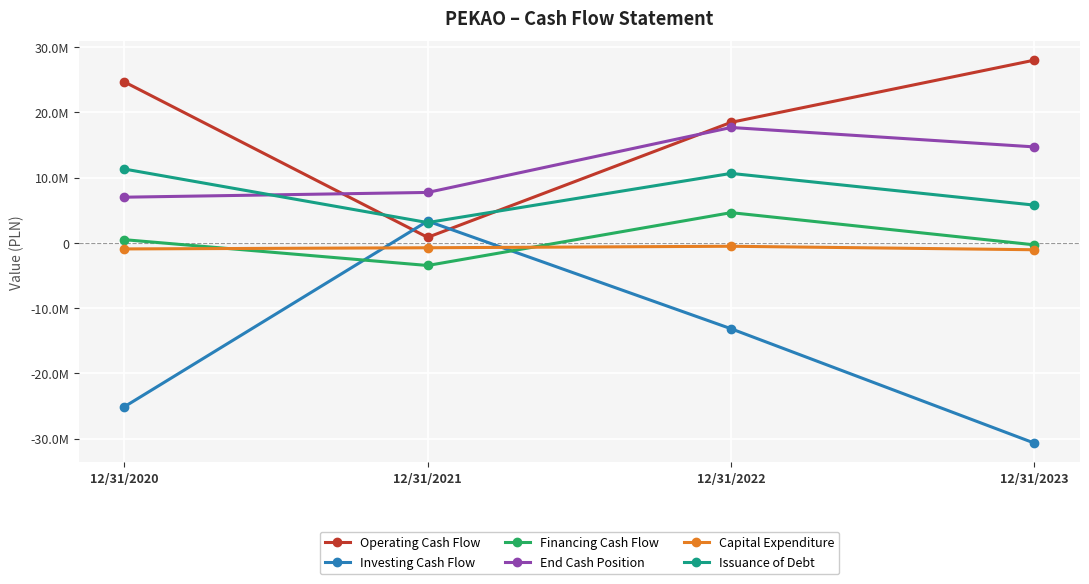

True or false: End Cash Position has more than 2 points higher than both neighbors.

False